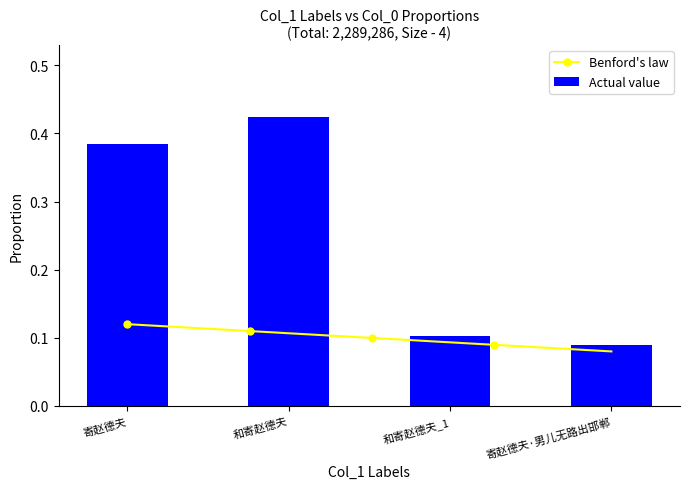

Where is Actual value nearest to the value 0?

寄赵德夫·男儿无路出邯郸